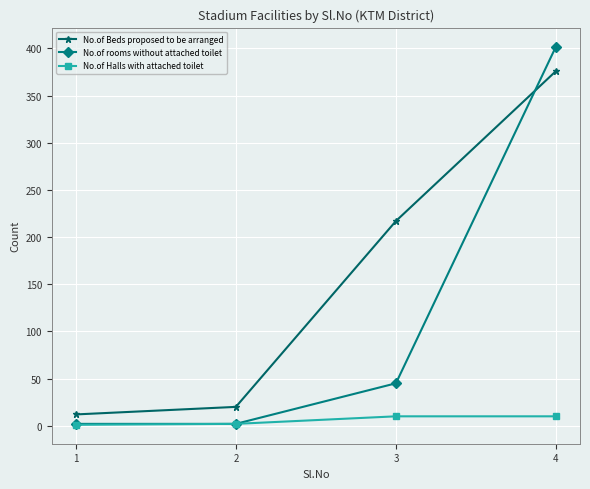

The value of No.of rooms without attached toilet at 4 is 617. True or false?

False